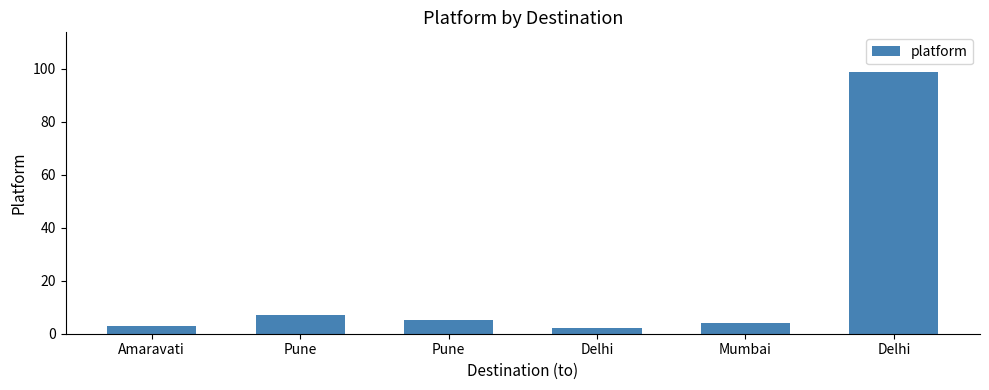

Rank the categories by value from lowest to highest.

Delhi, Amaravati, Mumbai, Pune, Pune, Delhi